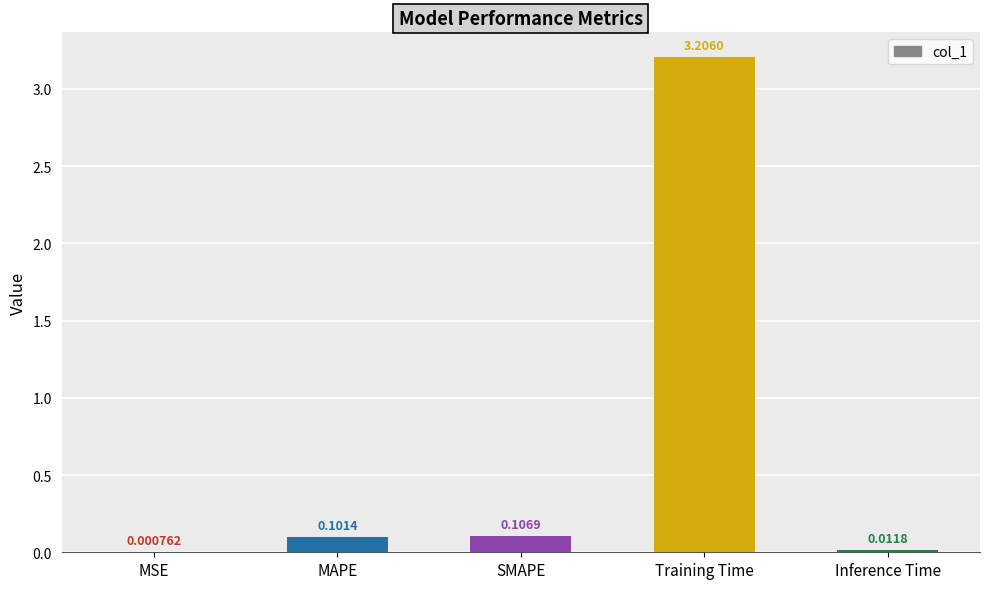

What is the change in value from MAPE to Training Time?

+3.1